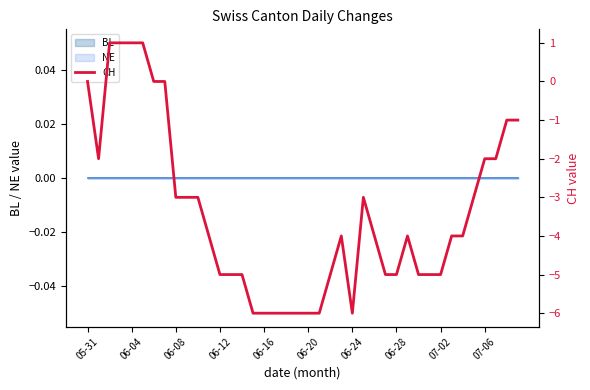

How many values are below zero?

33